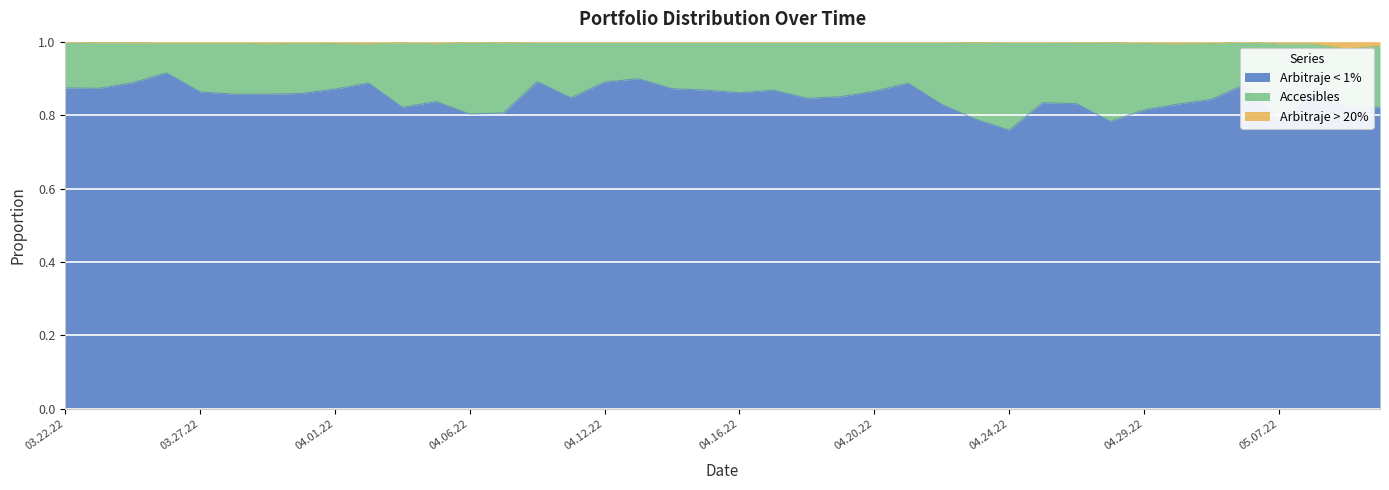

Is it true that Arbitraje < 1% equals 0.3 at 04.29.22?

False